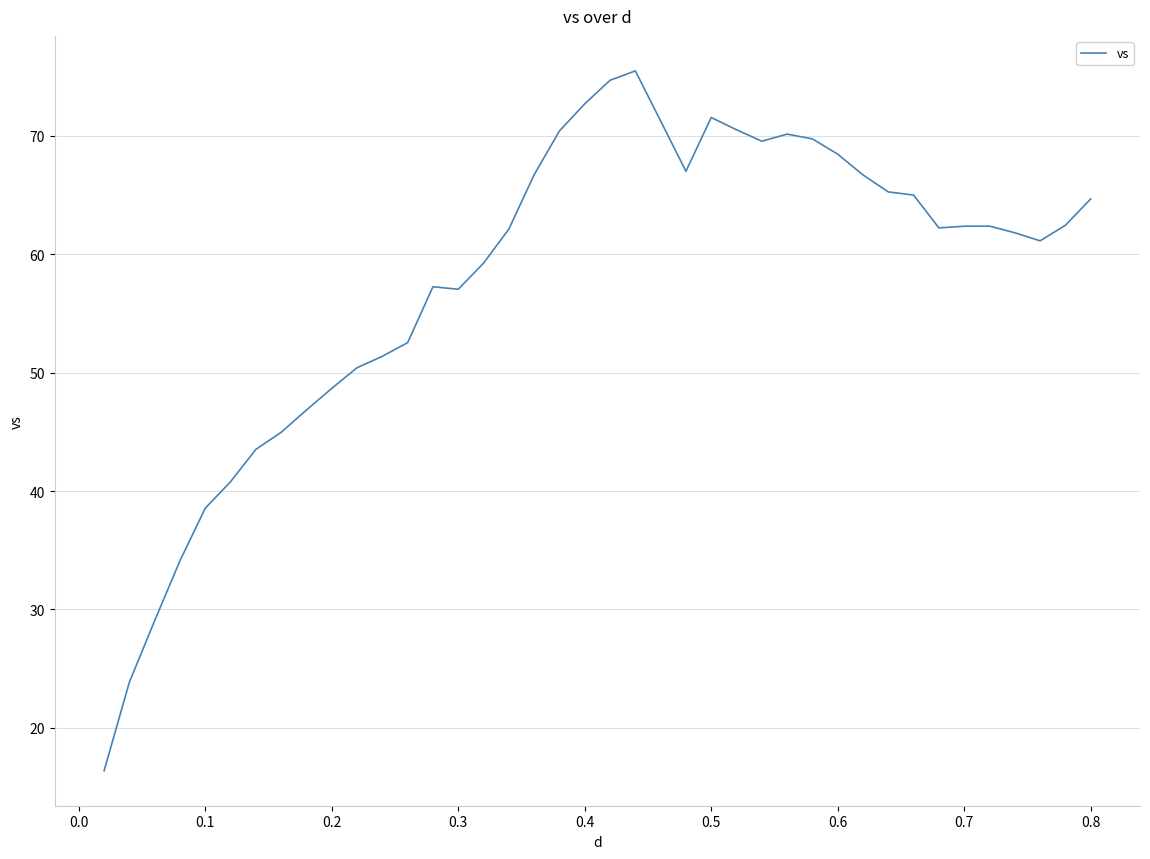

What is the minimum value shown in the chart?

16.4